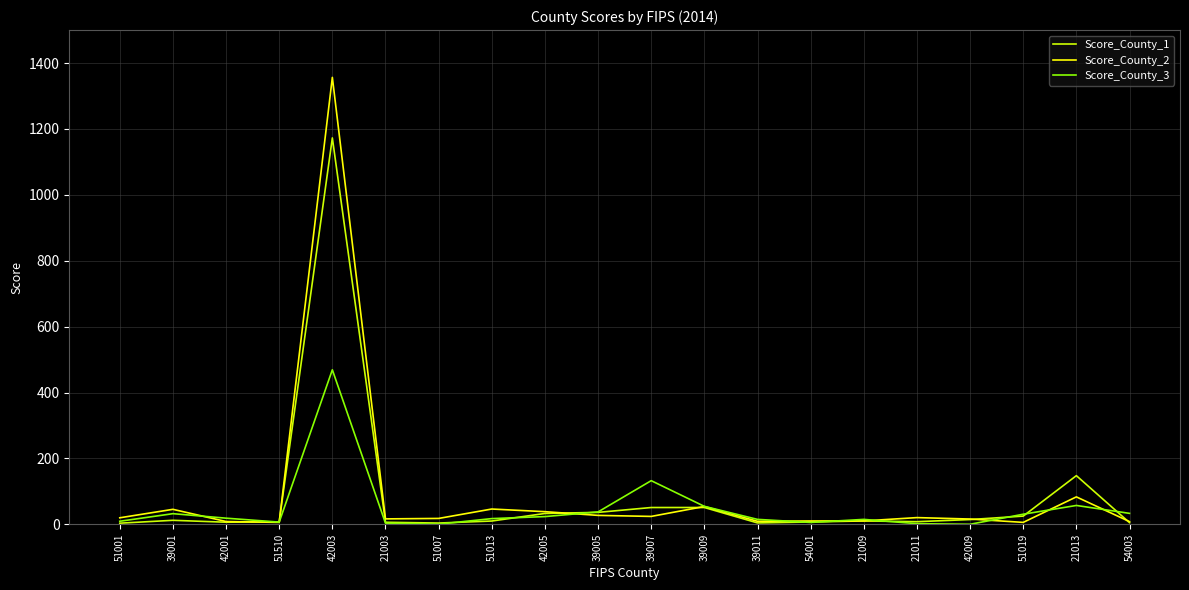

What is the maximum value for Score_County_3?

469.1